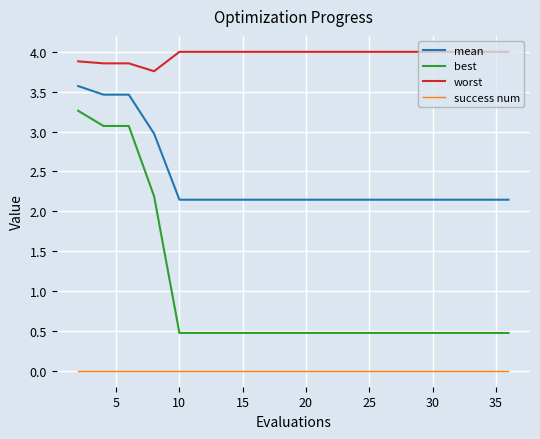

Which series has the largest range (max minus min)?

best